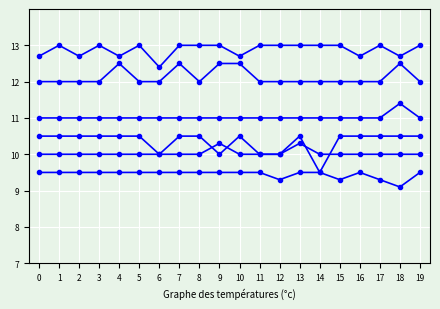

Count the number of data series in this chart.

6